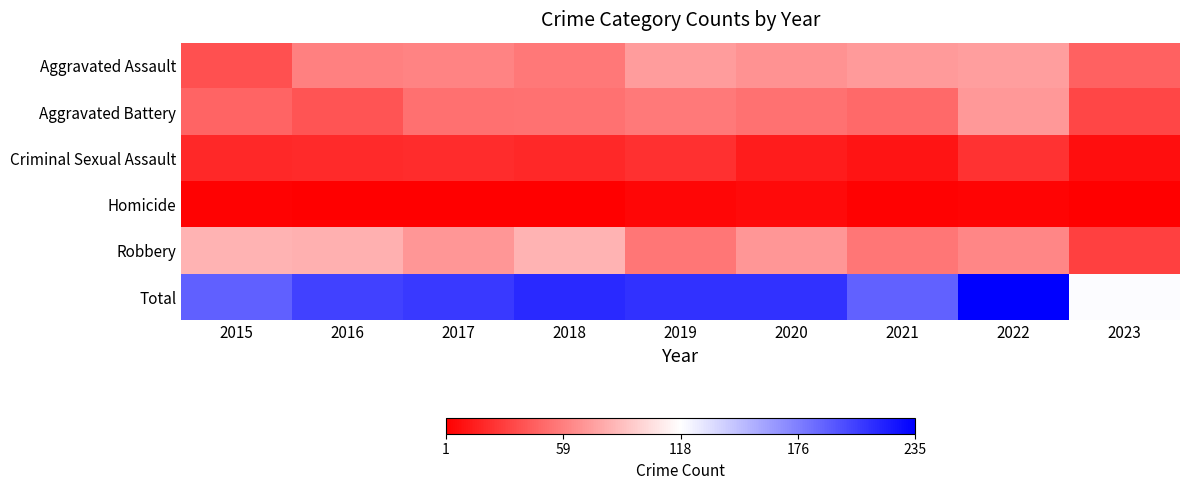

Reading left to right, extract all data points from this chart.

Aggravated Assault: 2015=38	2016=60	2017=62	2018=56	2019=73	2020=68	2021=72	2022=74	2023=46
Aggravated Battery: 2015=47	2016=40	2017=53	2018=54	2019=57	2020=54	2021=50	2022=71	2023=33
Criminal Sexual Assault: 2015=20	2016=21	2017=22	2018=20	2019=23	2020=14	2021=11	2022=24	2023=8
Homicide: 2015=2	2016=1	2017=1	2018=1	2019=4	2020=6	2021=2	2022=3	2023=1
Robbery: 2015=84	2016=82	2017=70	2018=84	2019=55	2020=70	2021=55	2022=63	2023=31
Total: 2015=191	2016=204	2017=208	2018=215	2019=212	2020=212	2021=190	2022=235	2023=119